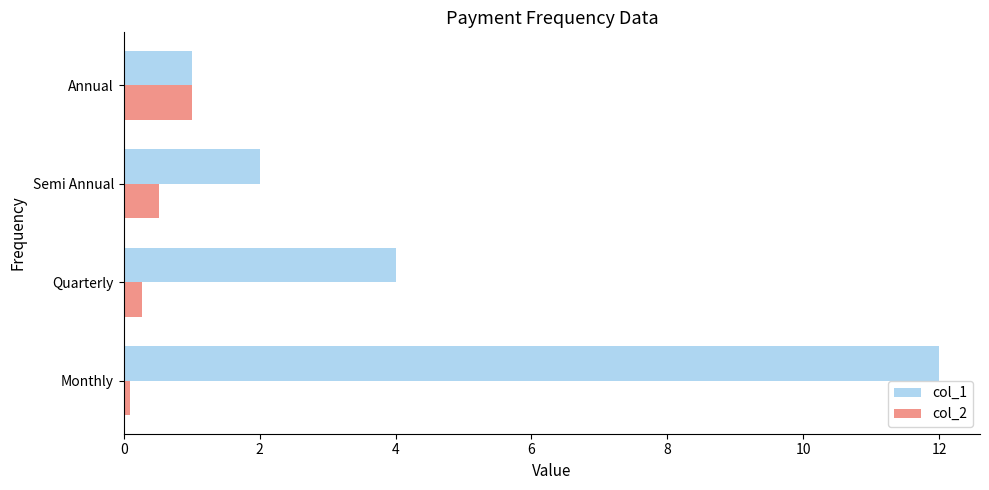

Rank the series by their maximum value, from lowest to highest.

col_2, col_1